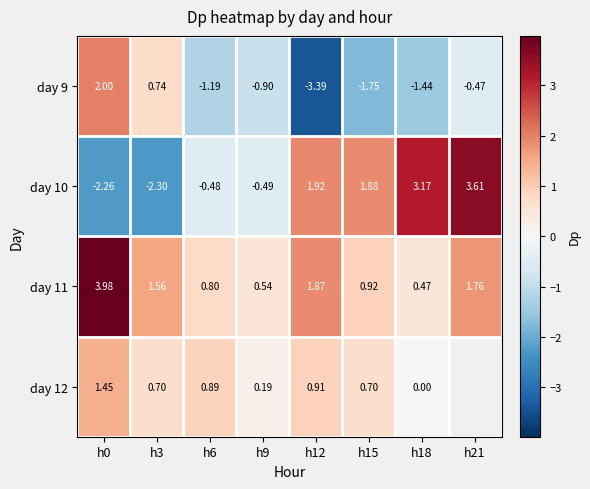

What is the smallest value displayed?

-3.4